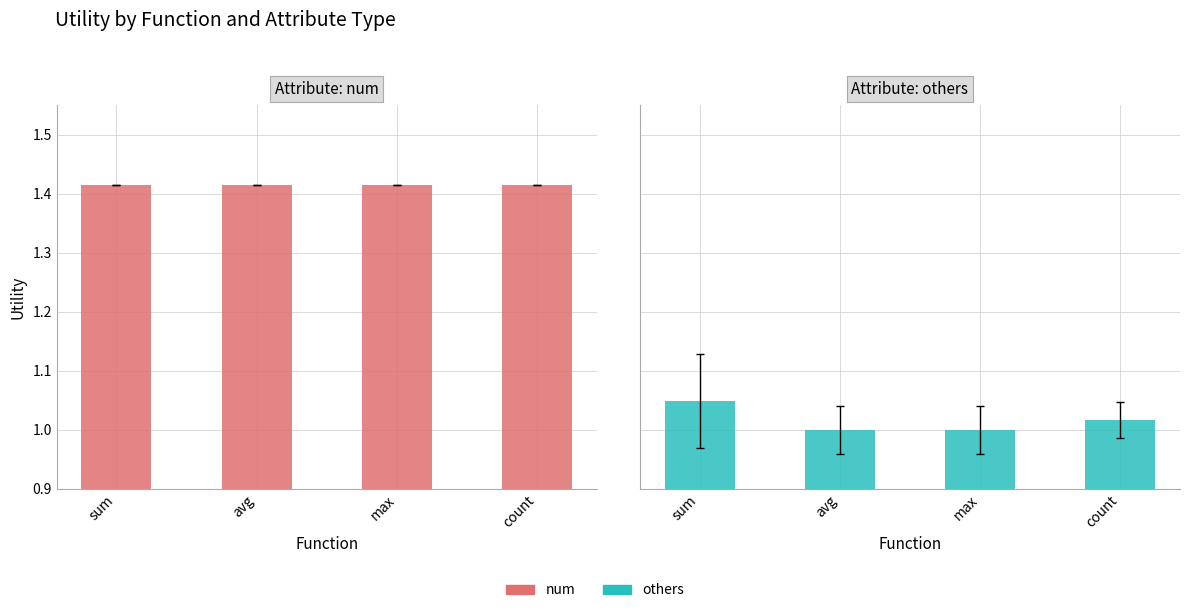

Which series changed the most between sum and max?

Attribute: others